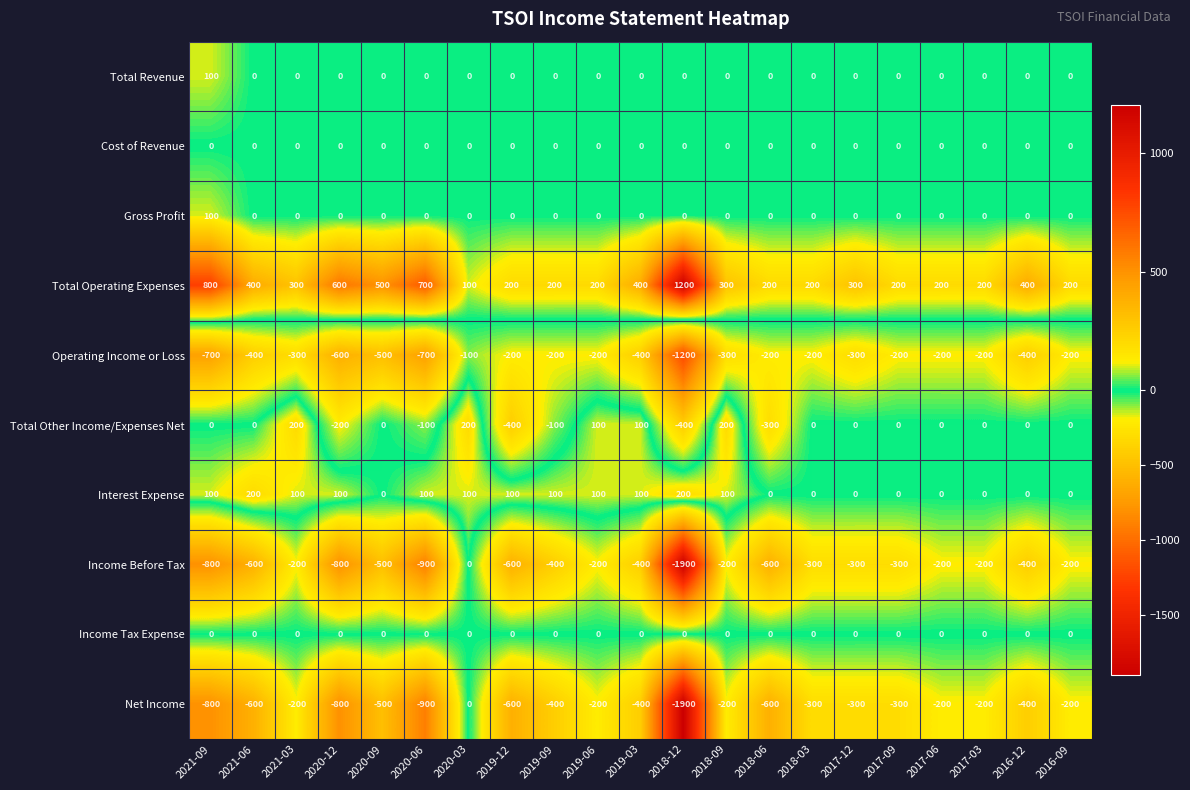

At which category is the sum across all series the highest?

2020-03